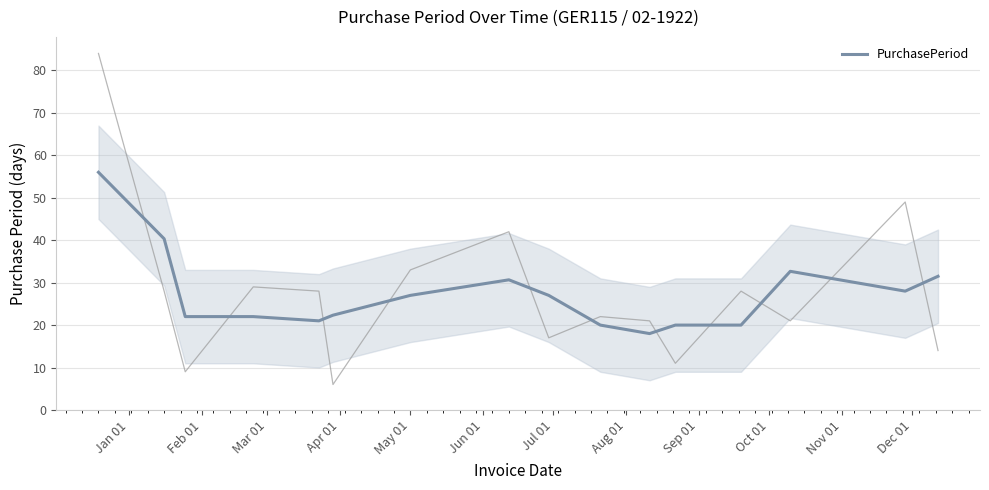

What is the maximum value for PurchasePeriod?

56.0